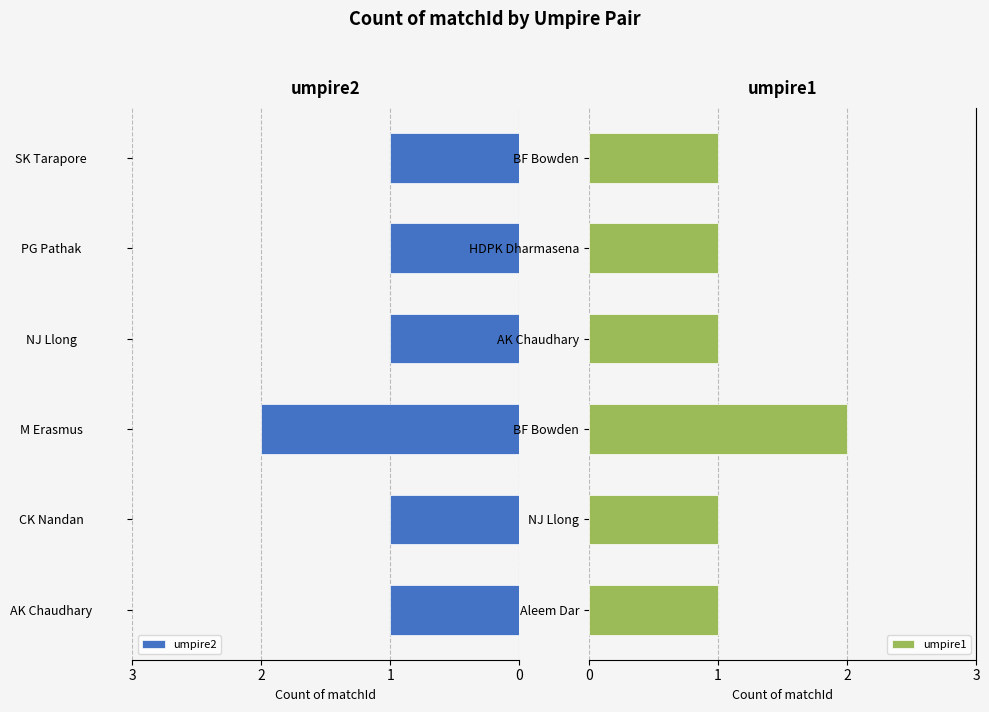

How many umpire1 values are between 1 and 2?

6